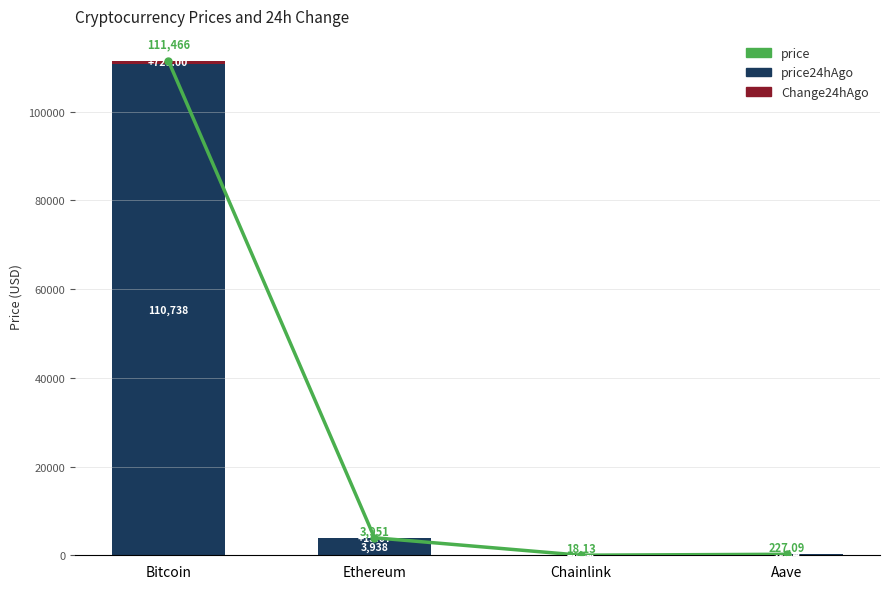

Which series has the widest spread of values?

price